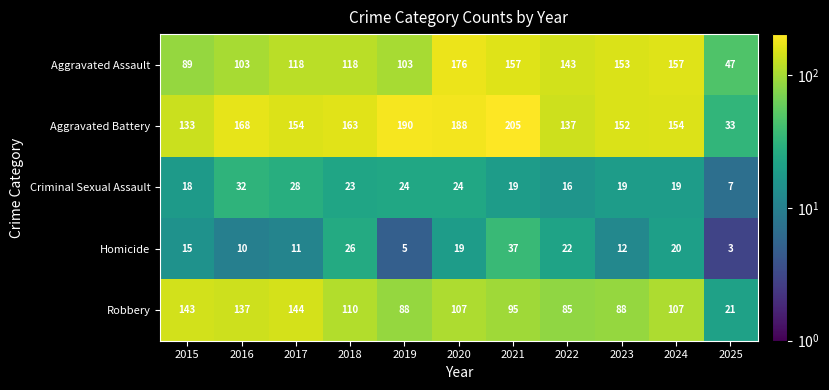

Between 2016 and 2017, which series saw the biggest shift?

Aggravated Assault